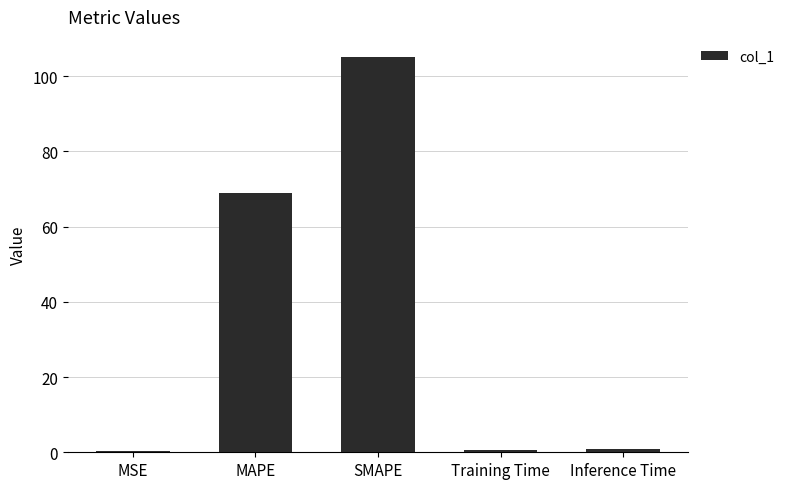

What is the smallest value displayed?

0.4